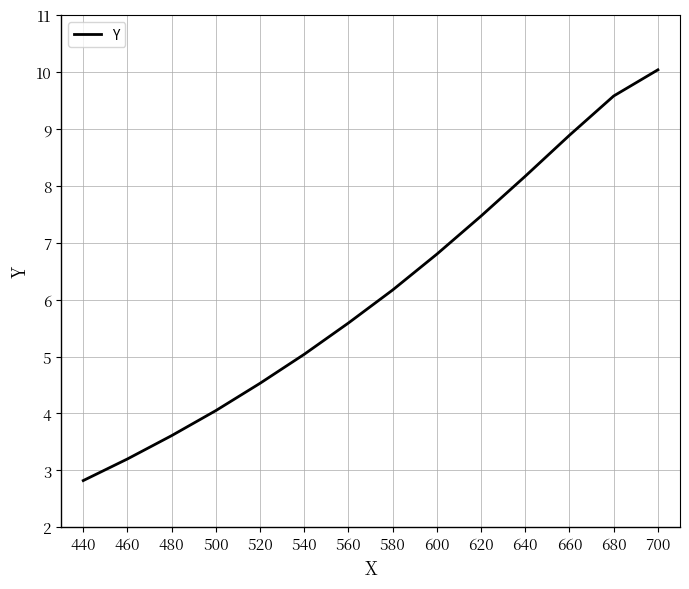

Is this an area chart (filled region under the line)?

No